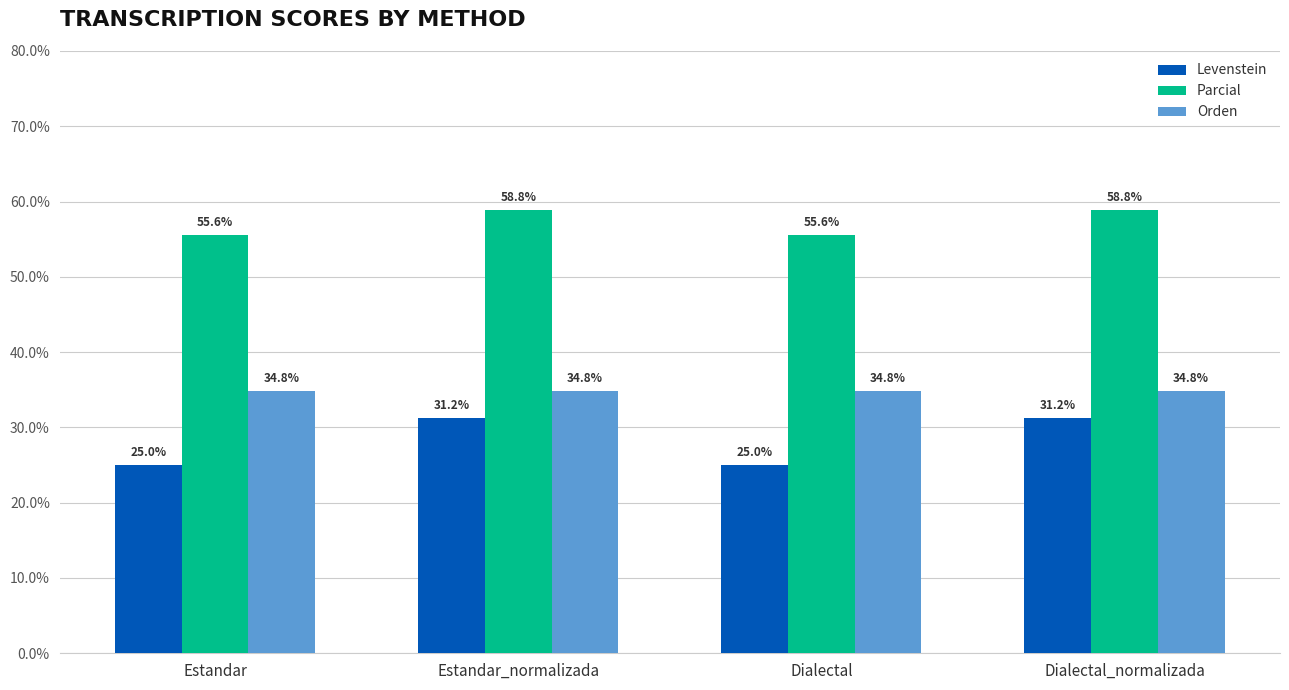

How many Parcial values are between 55 and 58?

2